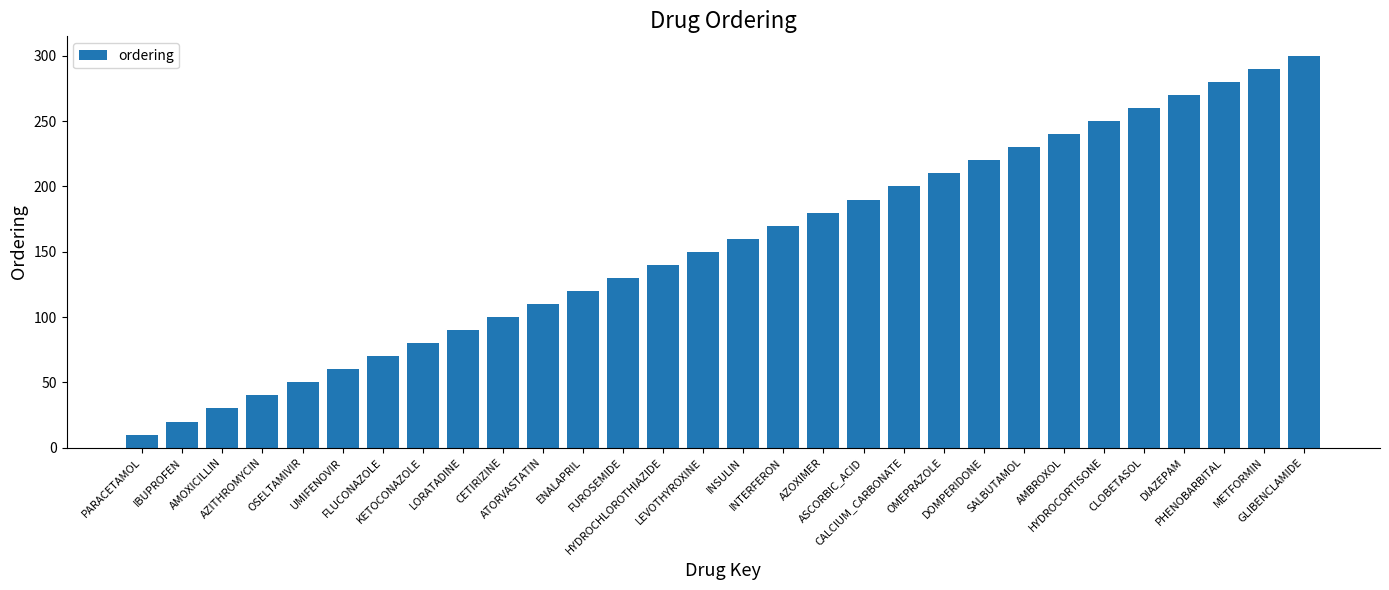

What is the change in value from PARACETAMOL to LEVOTHYROXINE?

+140